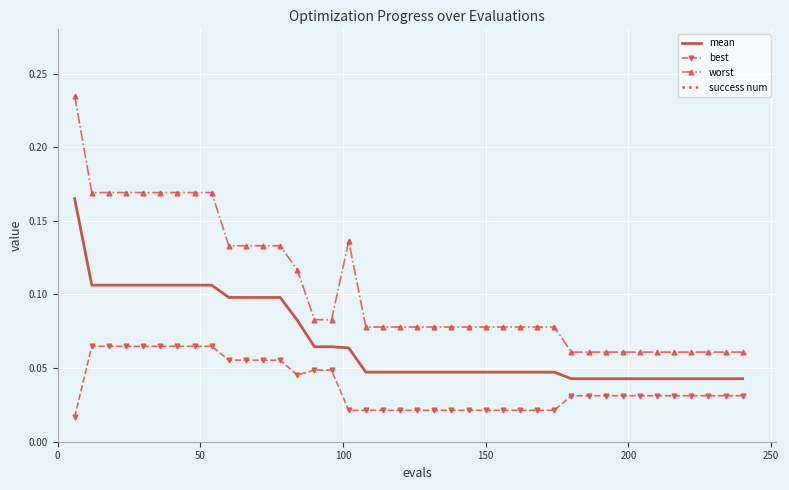

What is the sum of all mean values?

2.7